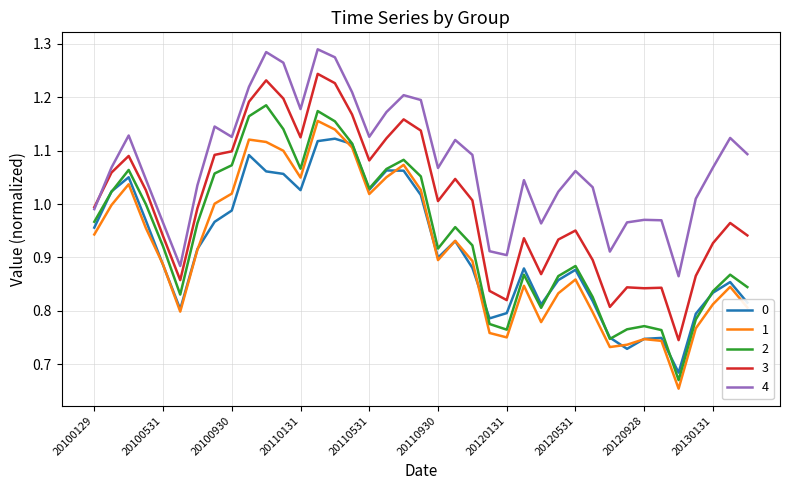

Which series has the largest total across all categories?

4